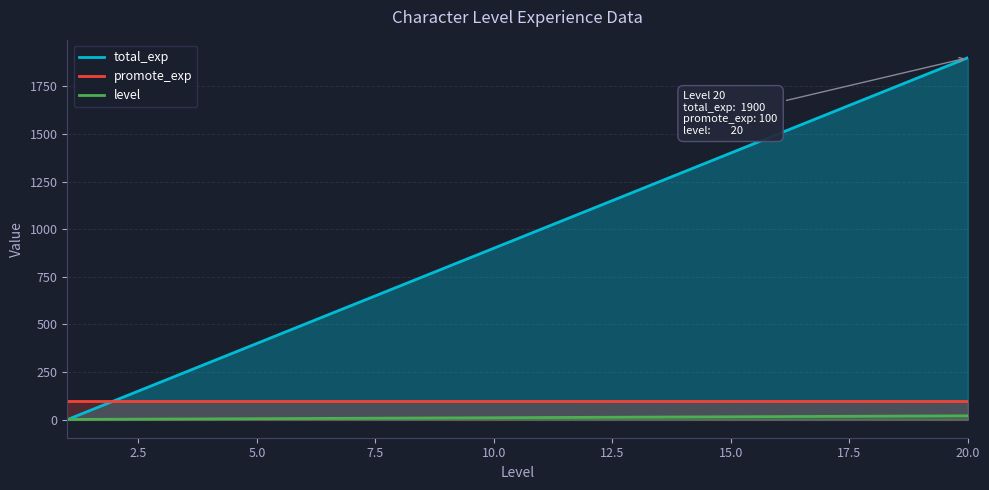

What is the total value across all series at 10.0?

1010